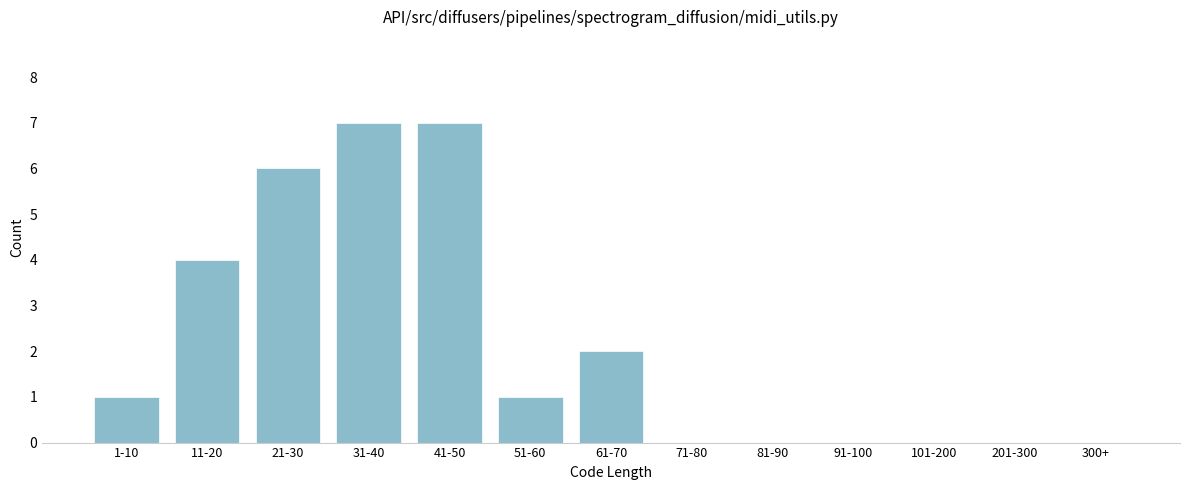

Reading left to right, what are all the values shown in this chart?

1-10=1	11-20=4	21-30=6	31-40=7	41-50=7	51-60=1	61-70=2	71-80=0	81-90=0	91-100=0	101-200=0	201-300=0	300+=0